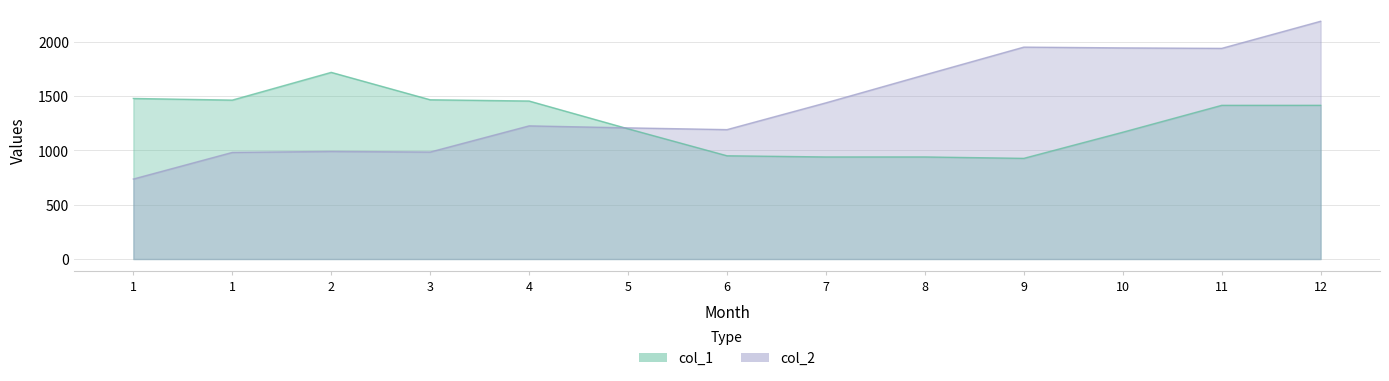

Where is col_2 nearest to the value 1463?

7